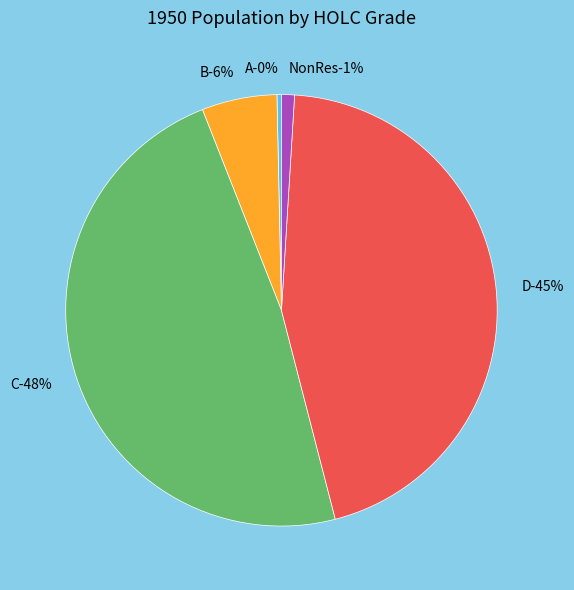

To the nearest percent, what is the average slice percentage?

20%